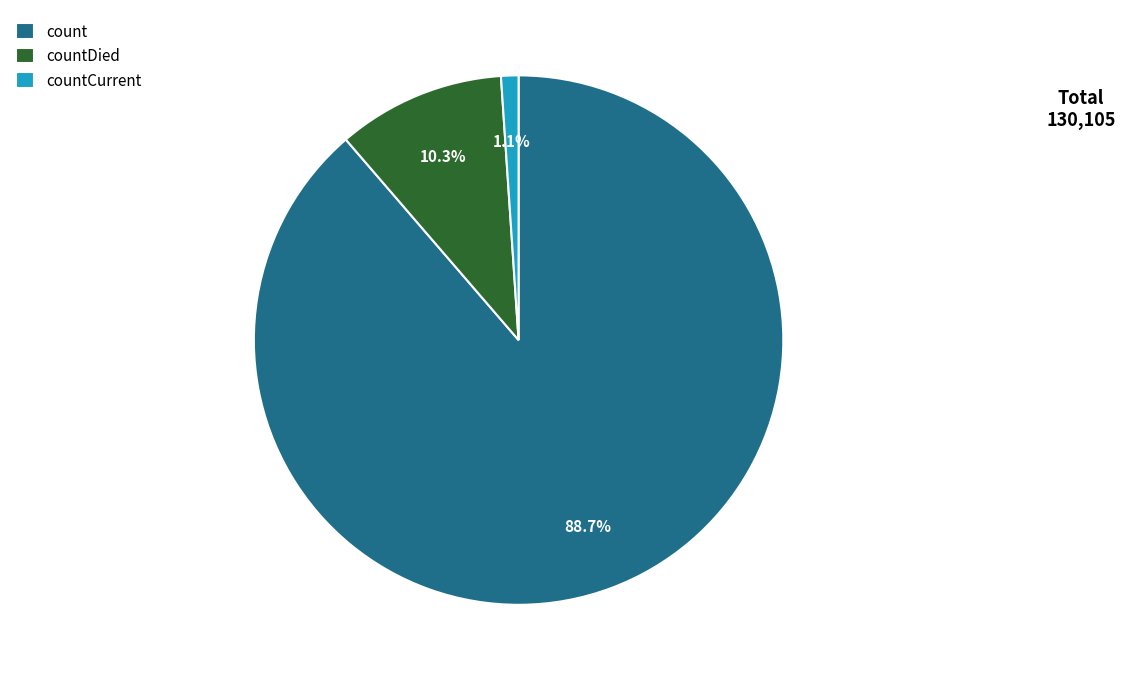

Rank the categories by value from highest to lowest.

count, countDied, countCurrent